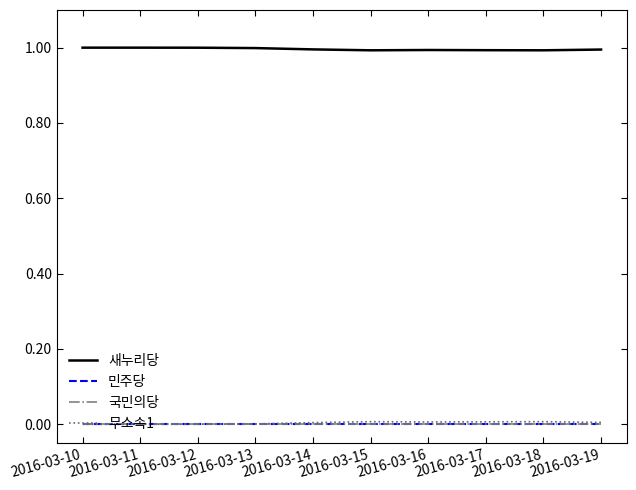

Does the chart display data point markers on the line(s)?

No